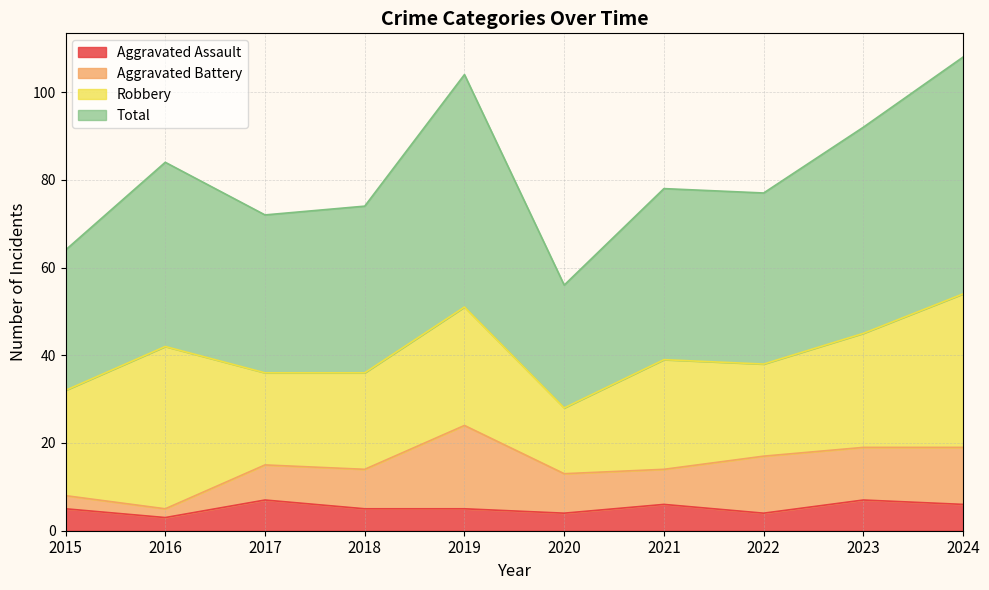

At which label does Total reach its peak?

2024